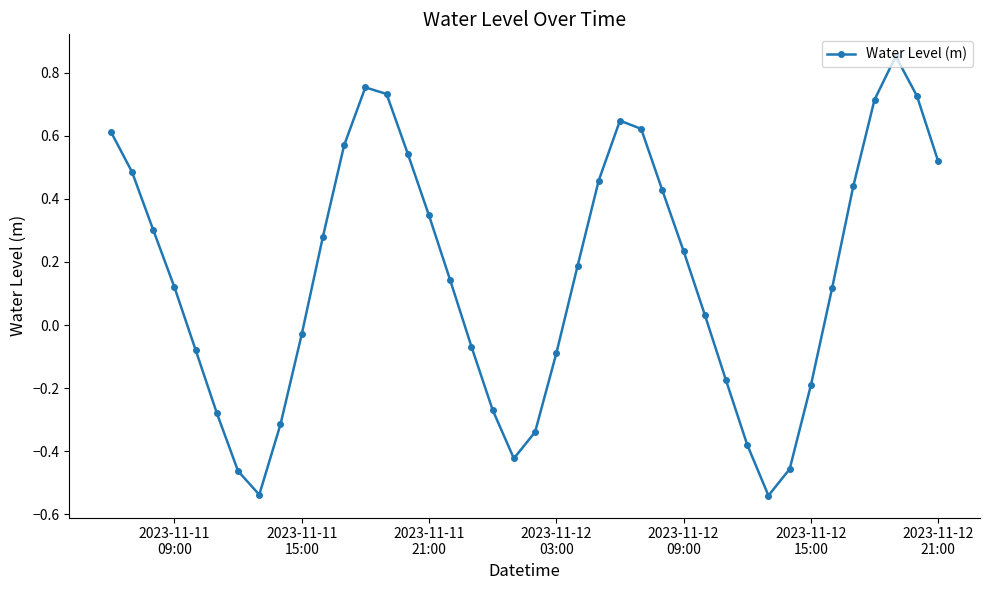

How many interior local peaks (higher than both neighbors) does the data have?

3